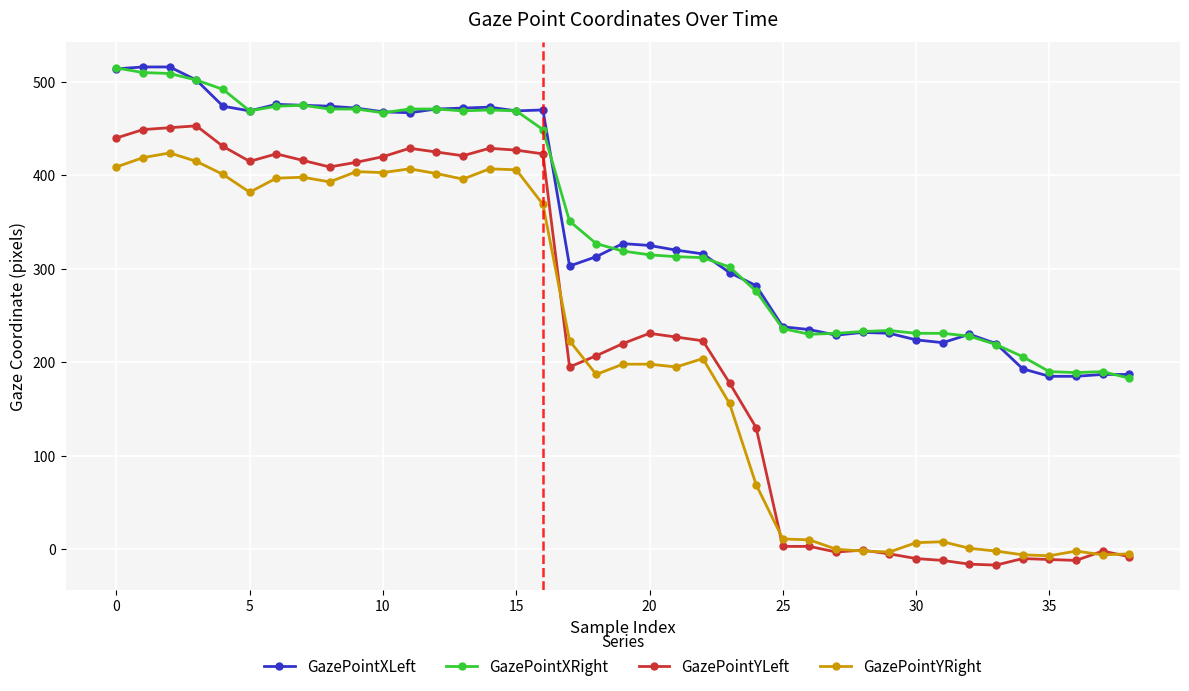

True or false: GazePointYLeft and GazePointXRight cross at least once.

False